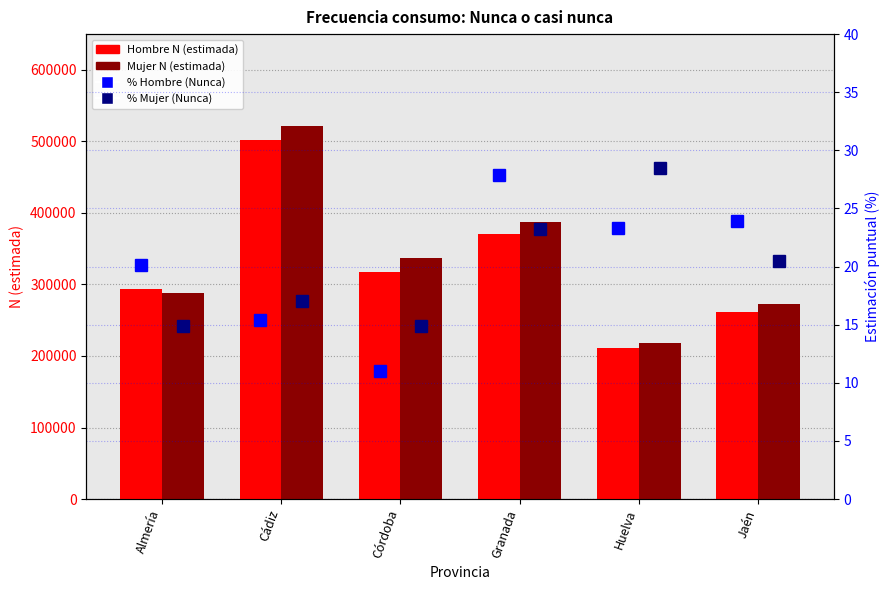

Between Almería and Córdoba, which is larger?

Córdoba